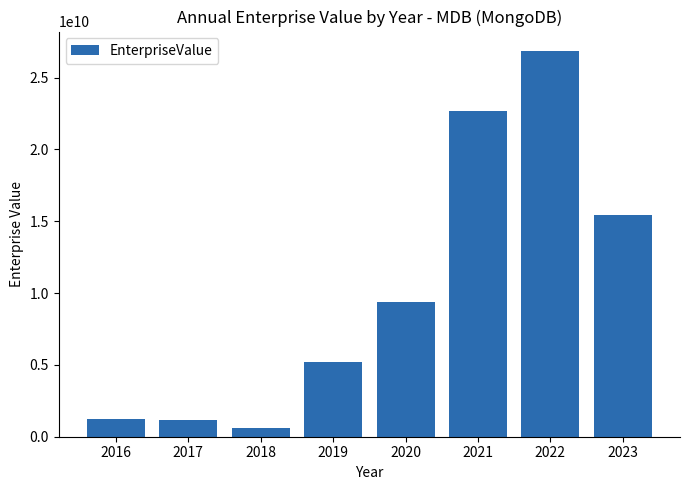

Are the bars grouped side by side (vs. stacked)?

No